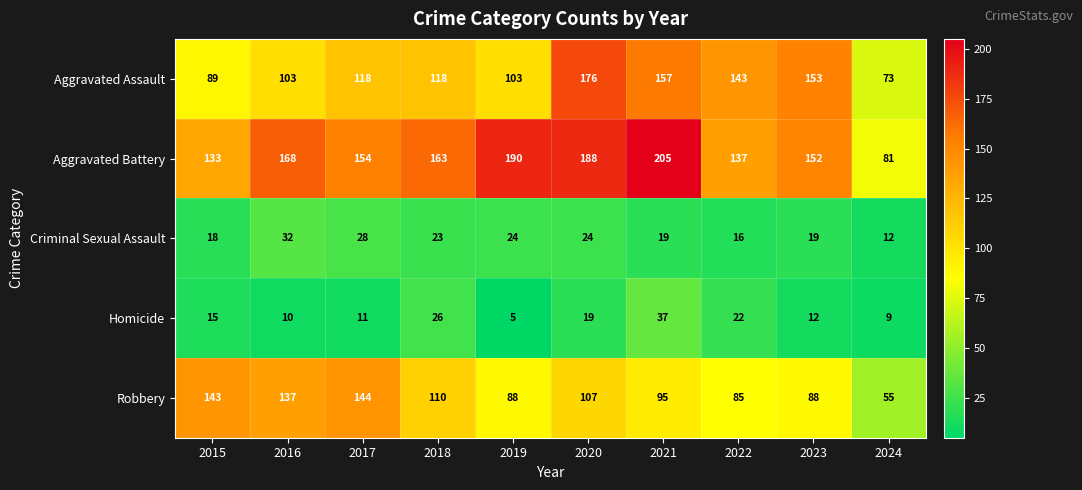

What is the sum of all Aggravated Assault values?

1233